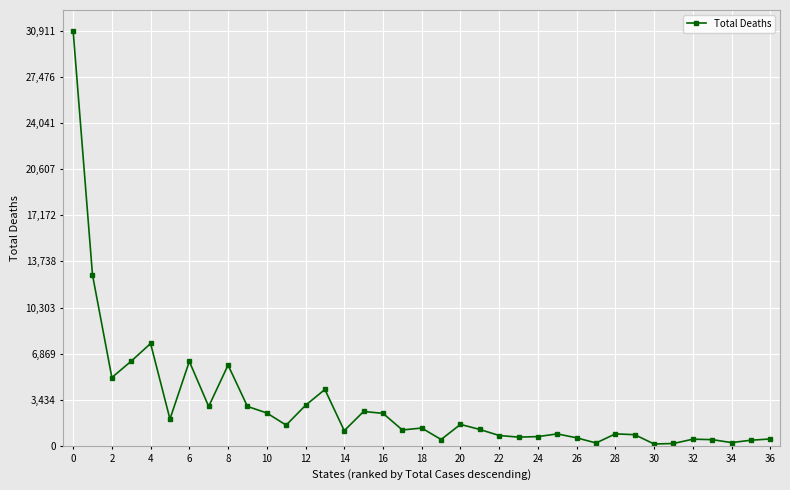

What is the greatest value displayed?

30911